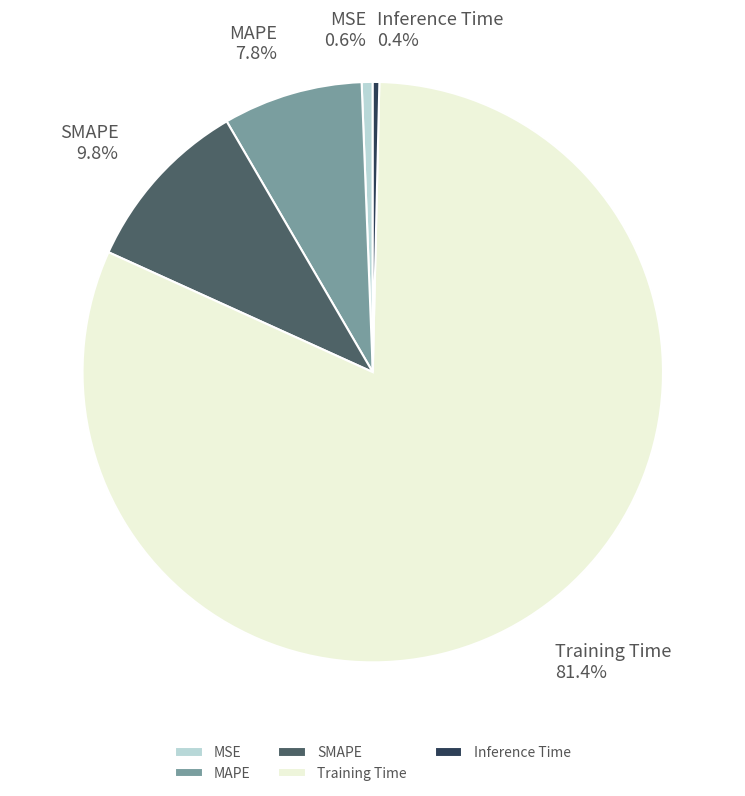

How many slices are in this pie chart?

5